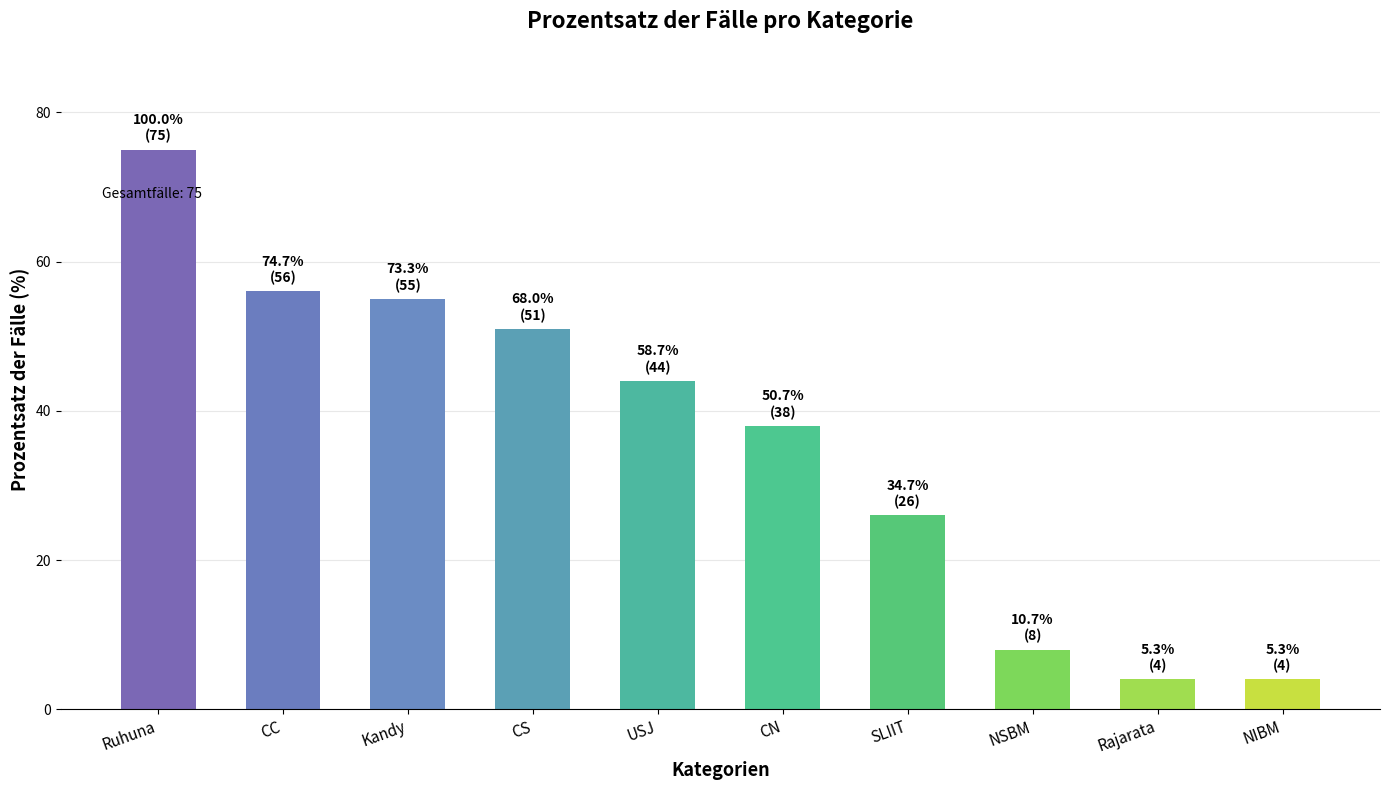

Between CS and USJ, which is larger?

CS